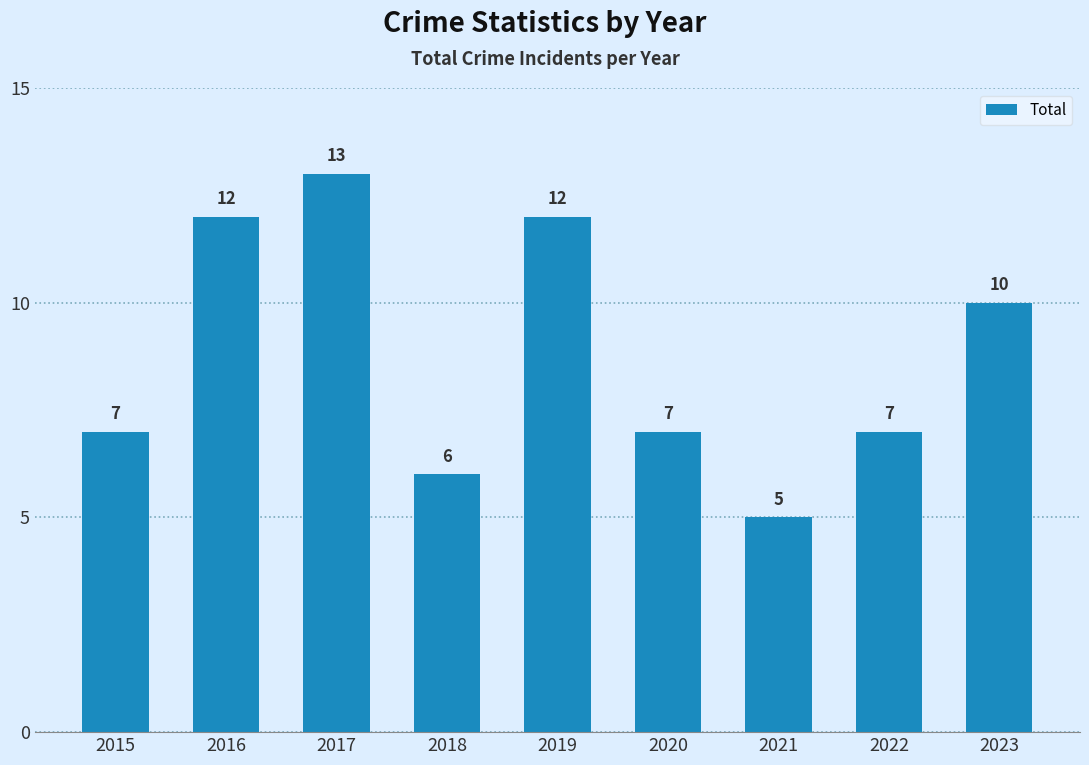

What is the difference between the maximum and minimum values?

8